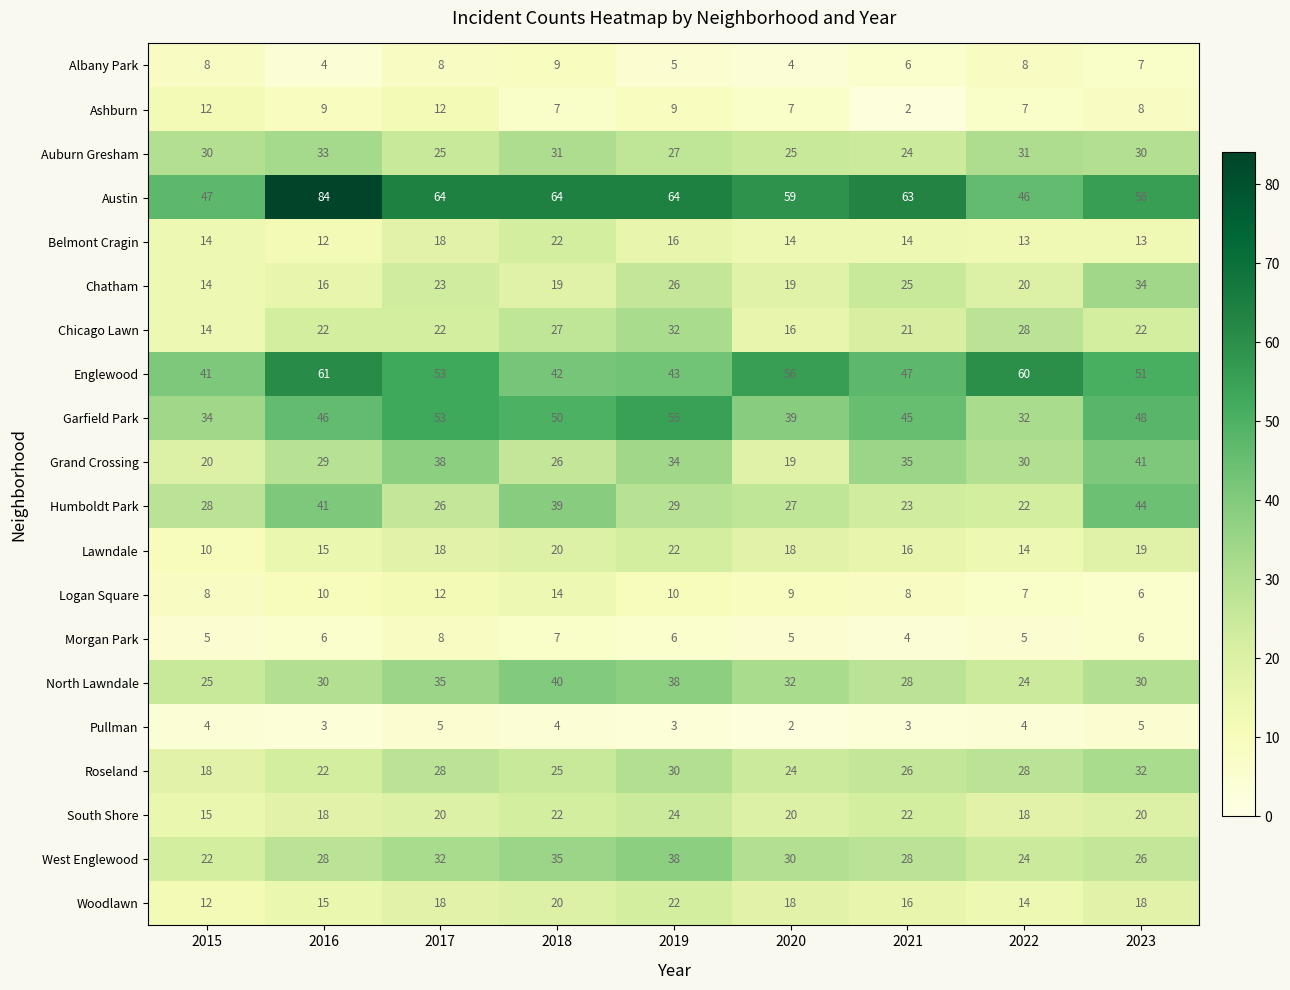

What is the average value of the Albany Park series?

7